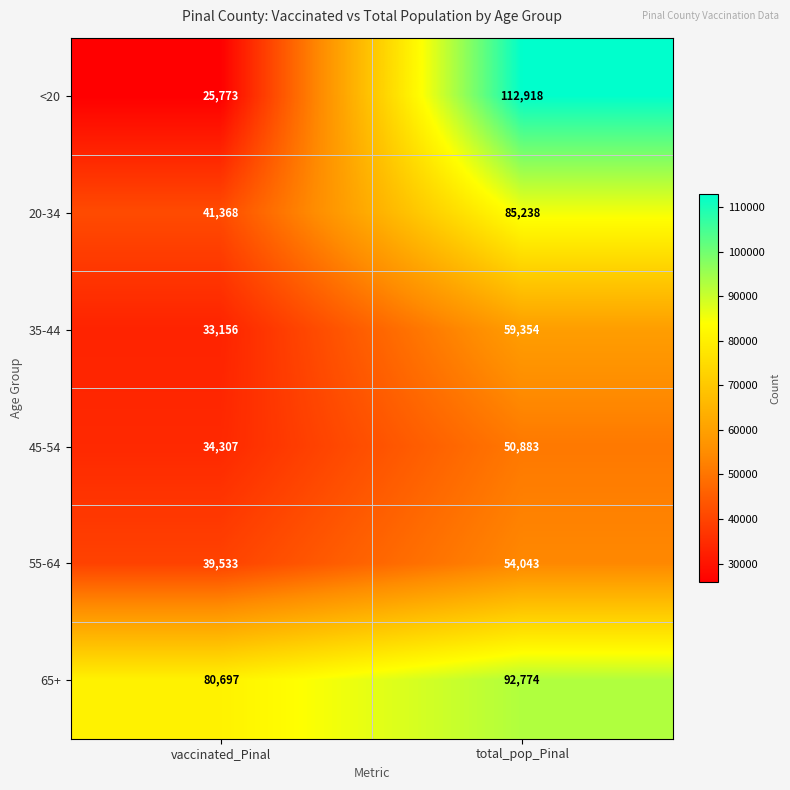

What is the difference between the 35-44 values at vaccinated_Pinal and total_pop_Pinal?

26198